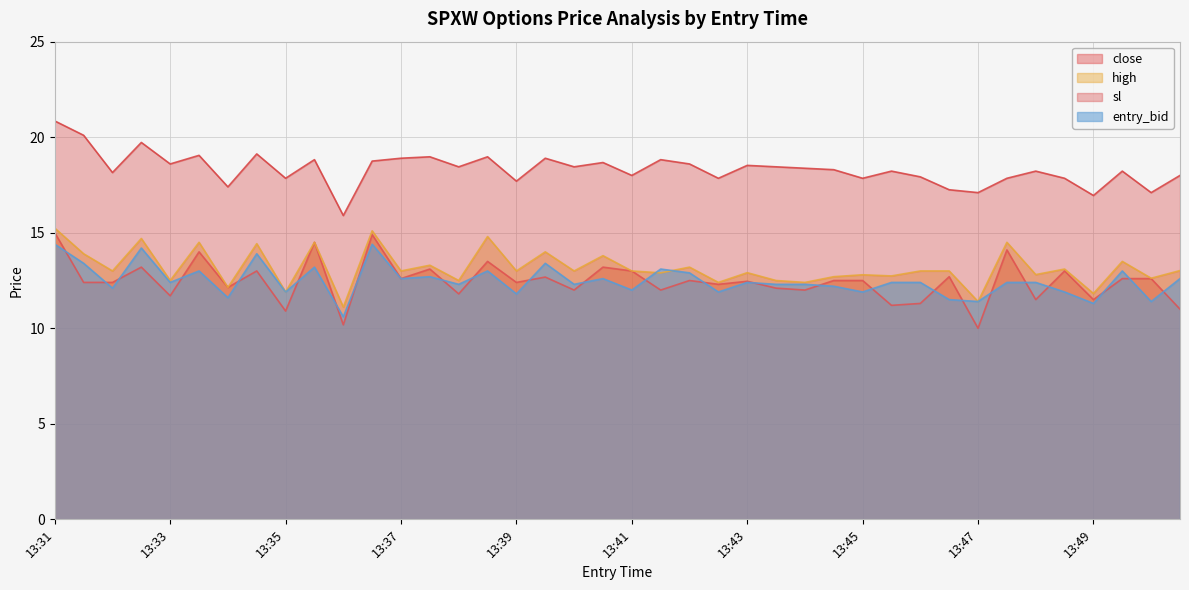

How many lines are shown in the chart?

4